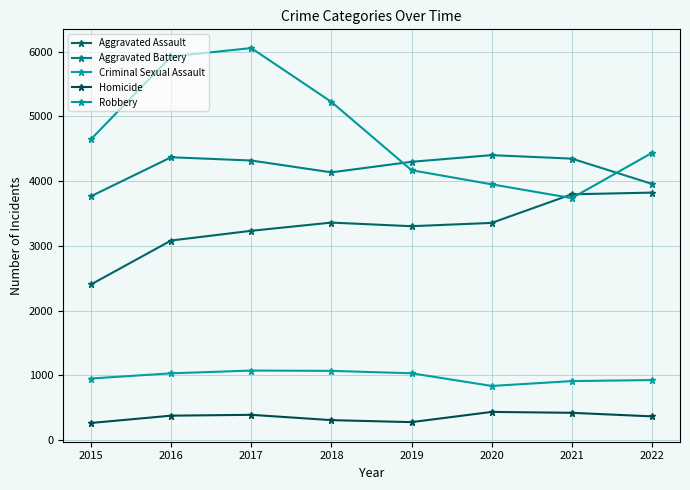

Count the number of categories in the chart.

8